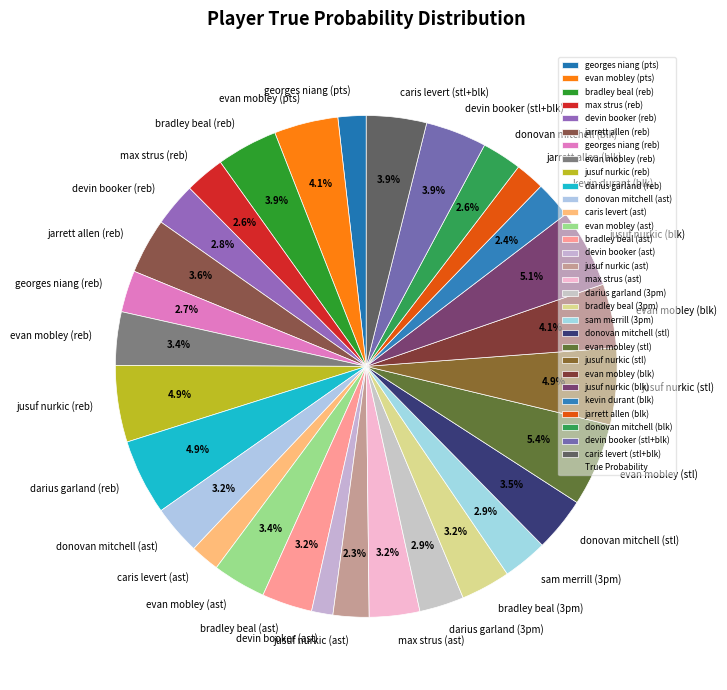

What percentage is NOT represented by jusuf nurkic (stl)?

95.1%